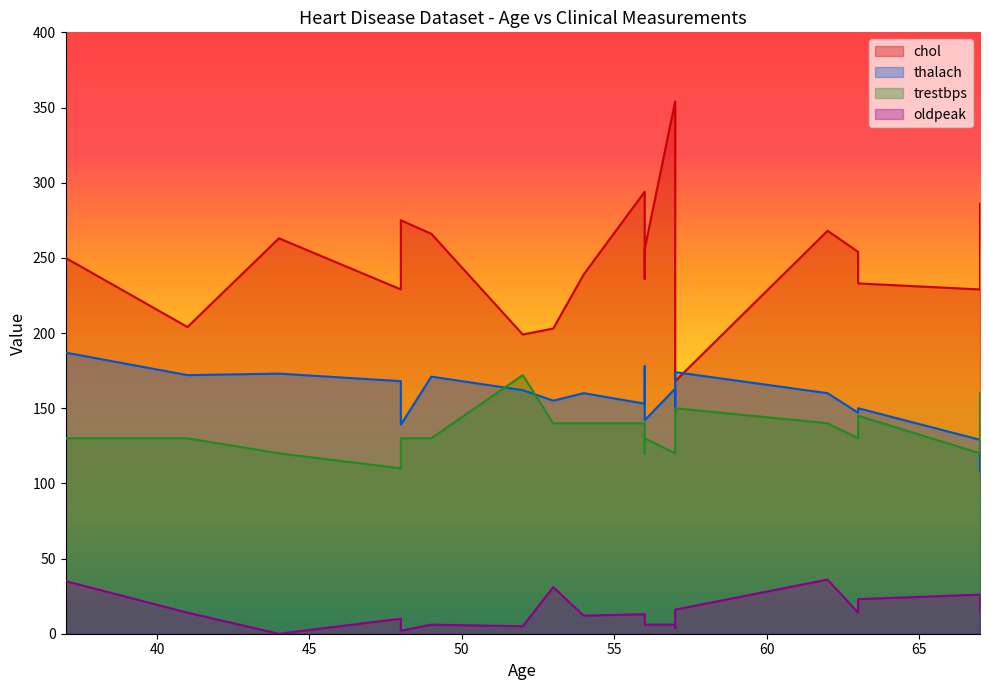

Is it true that thalach equals 173 at 44?

True